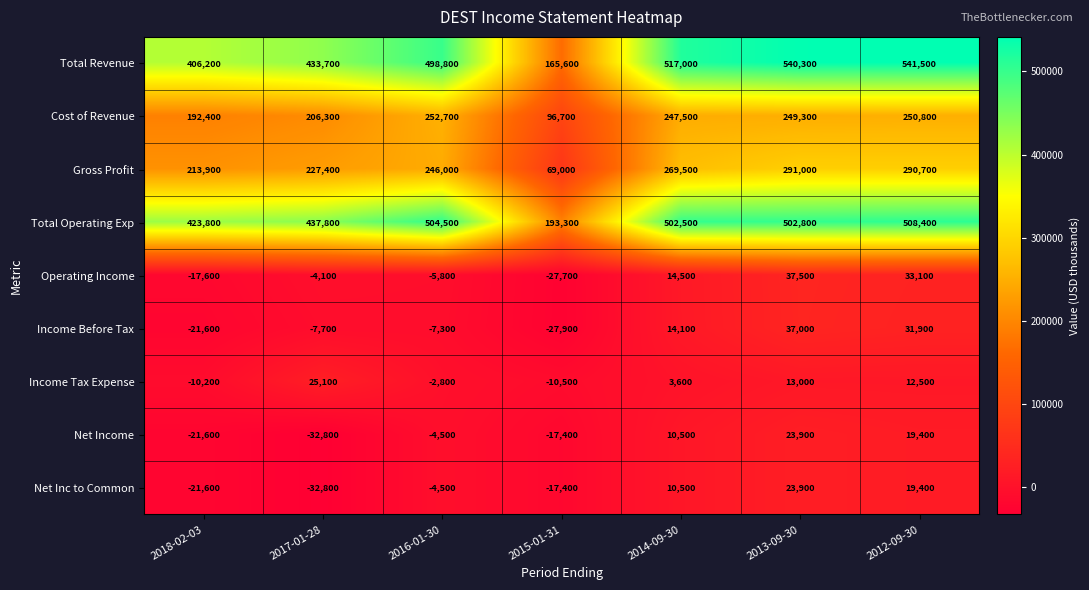

At which label does Income Tax Expense reach its peak?

2017-01-28